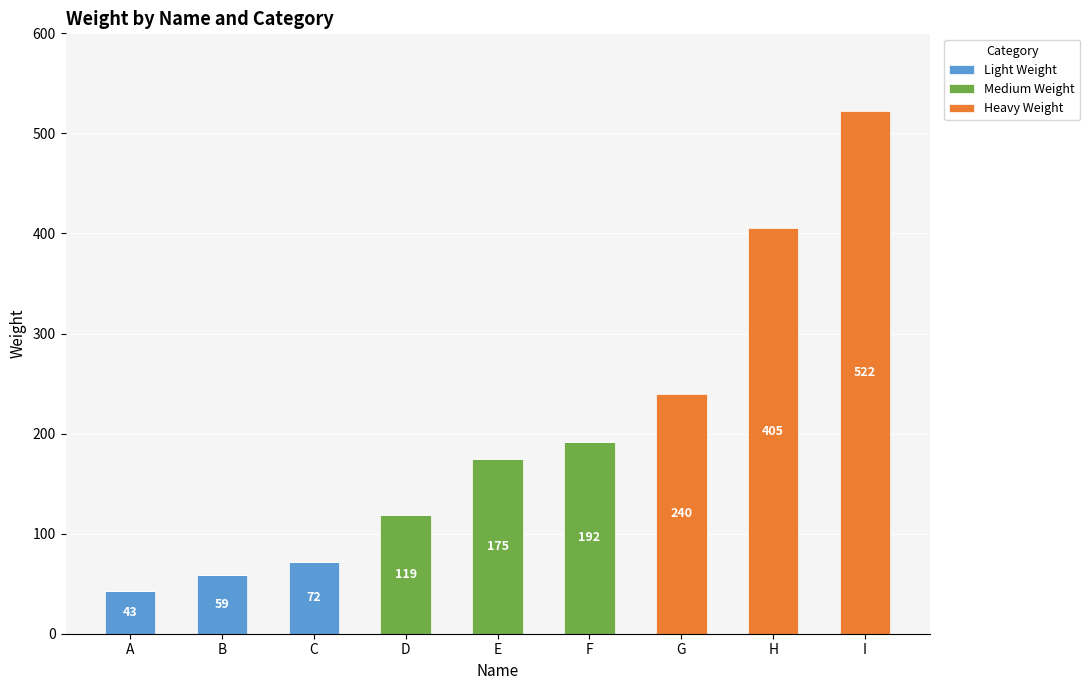

At which label does Light Weight reach its peak?

C